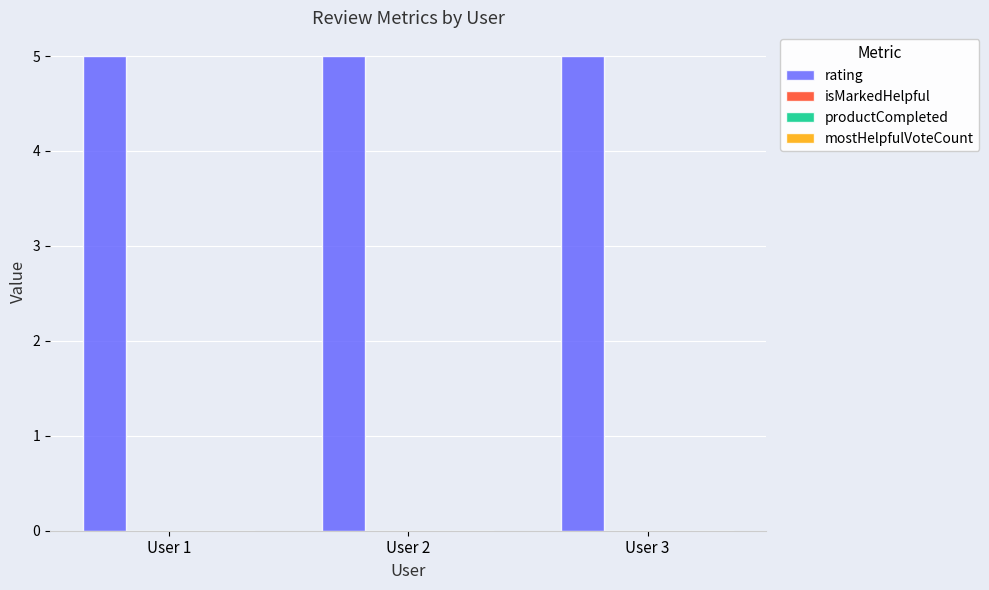

What is the sum of the rating values at User 1 and User 3?

10